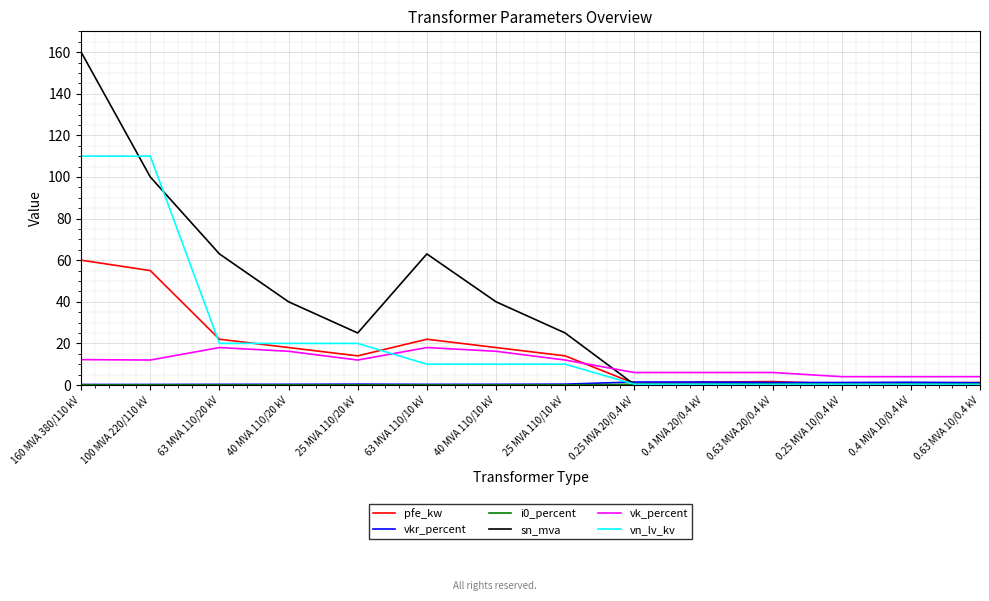

What is the maximum value for vn_lv_kv?

110.0